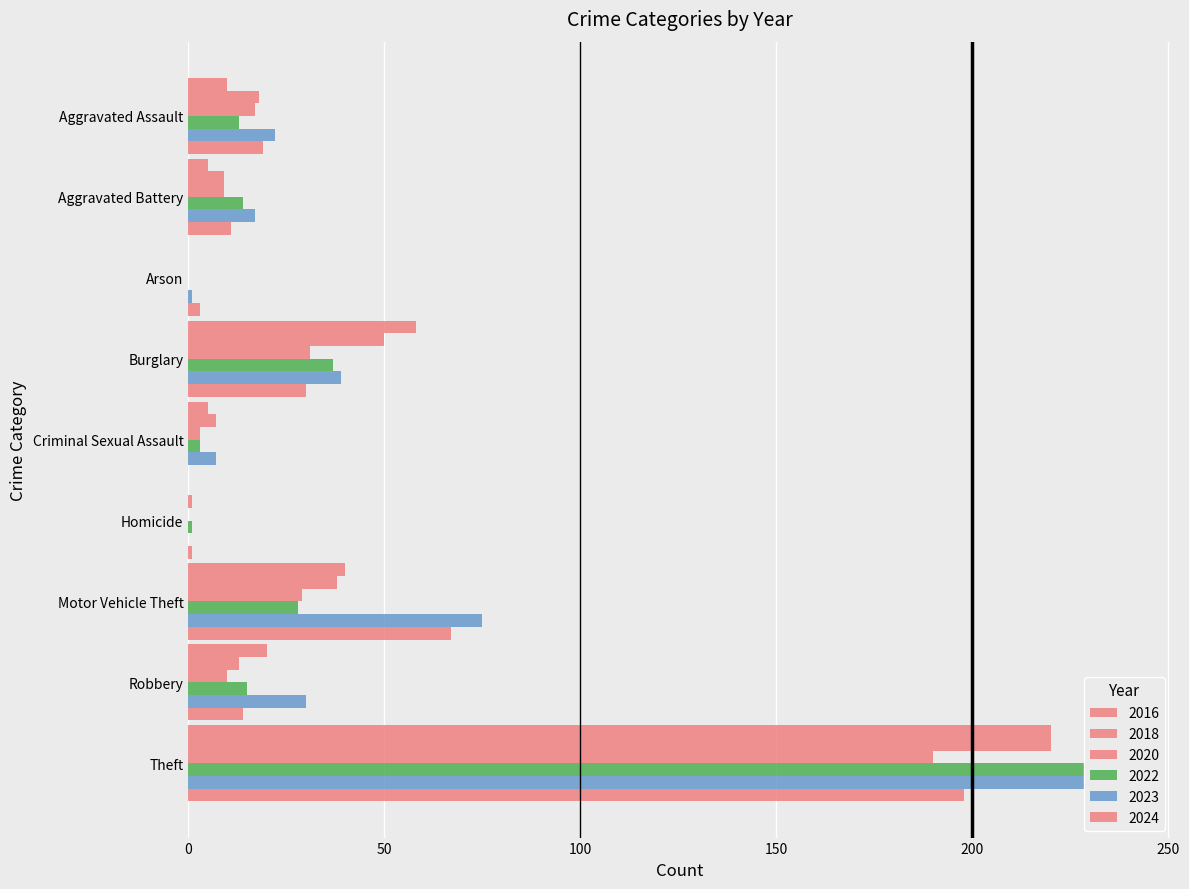

The 2020 series shows 28 at Aggravated Assault. True or false?

False